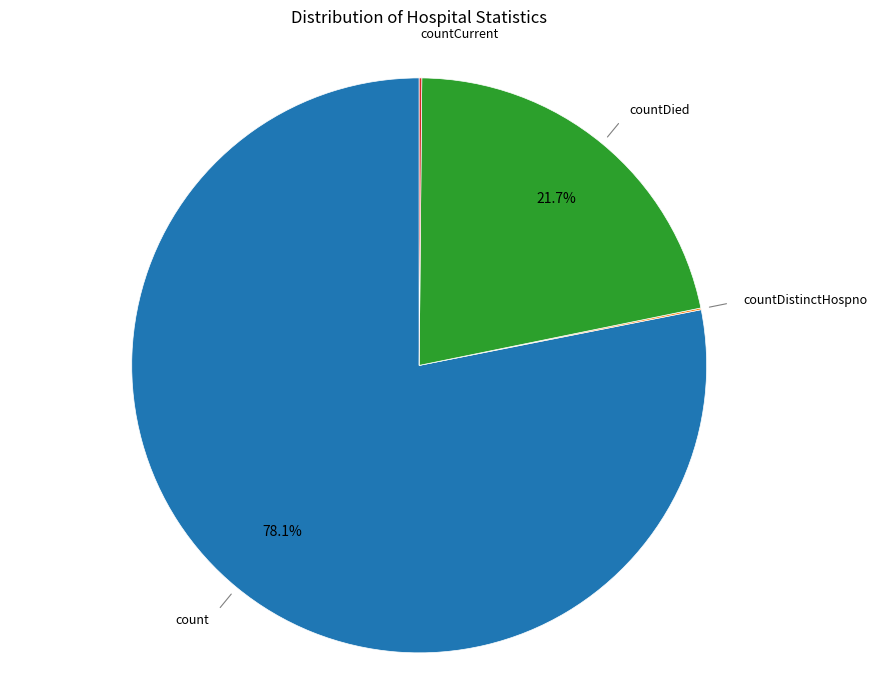

Is there a majority slice in this chart?

Yes